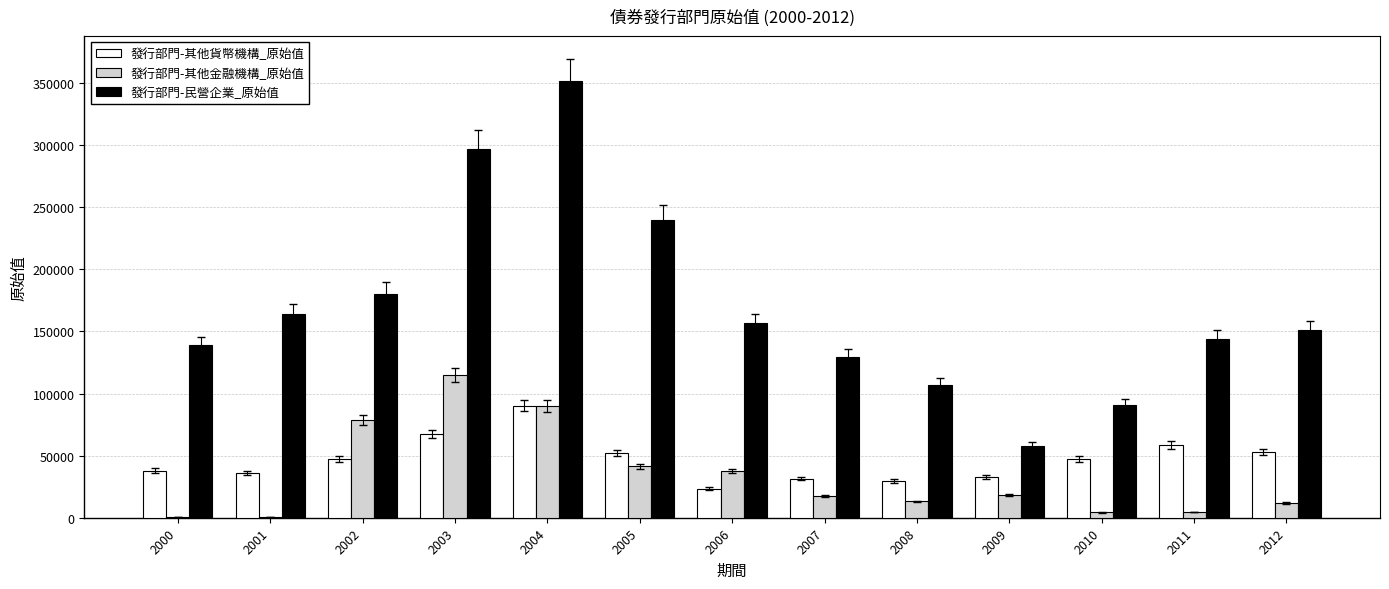

Where does the 發行部門-其他金融機構_原始值 series first go above 17736?

2002